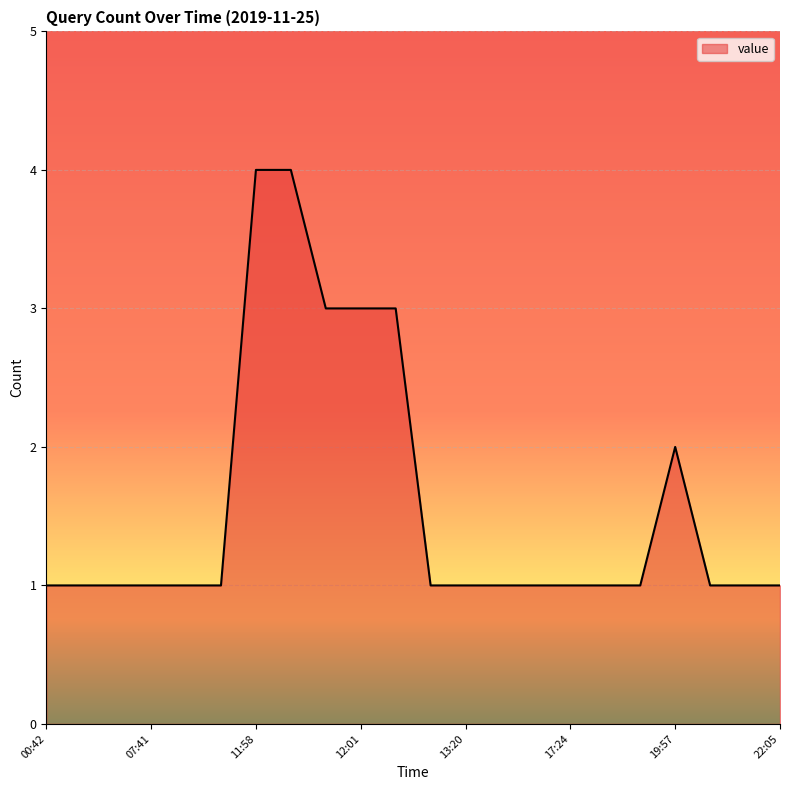

What is the greatest value displayed?

4